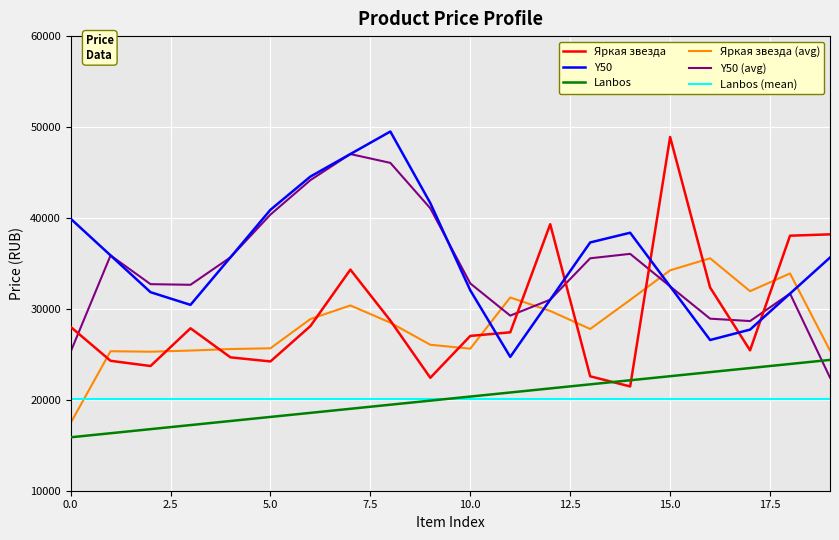

How many values in the Y50 (avg) series exceed 32799?

10